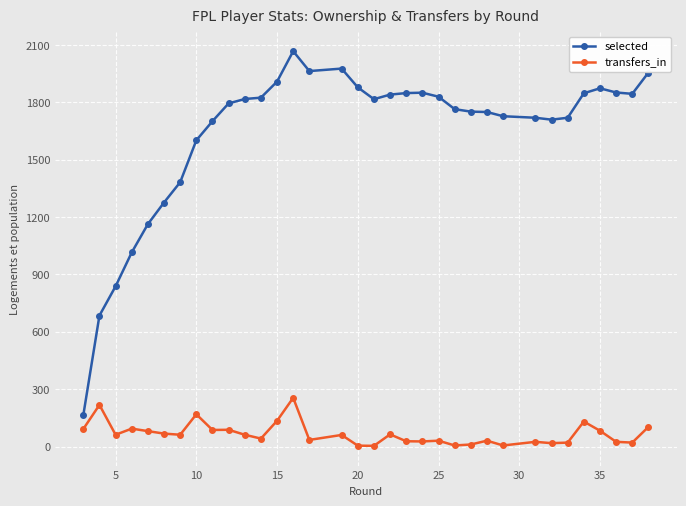

List the series in order of their peak value, highest first.

selected, transfers_in